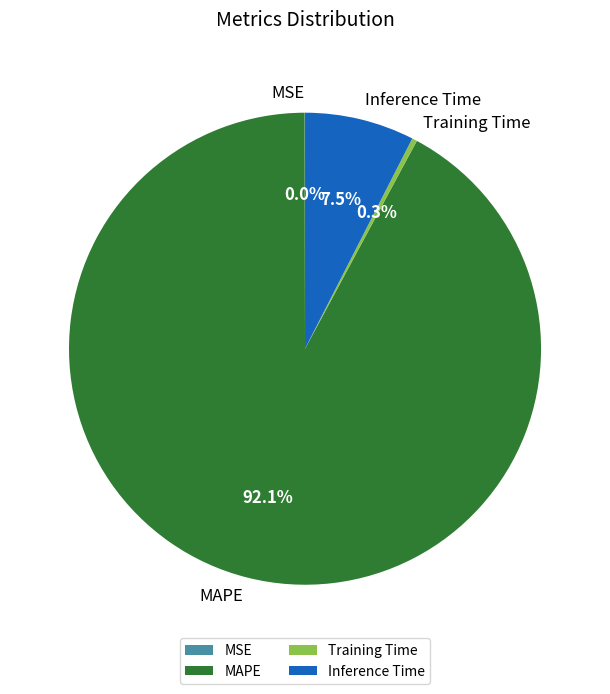

What is the largest slice in the pie chart?

MAPE